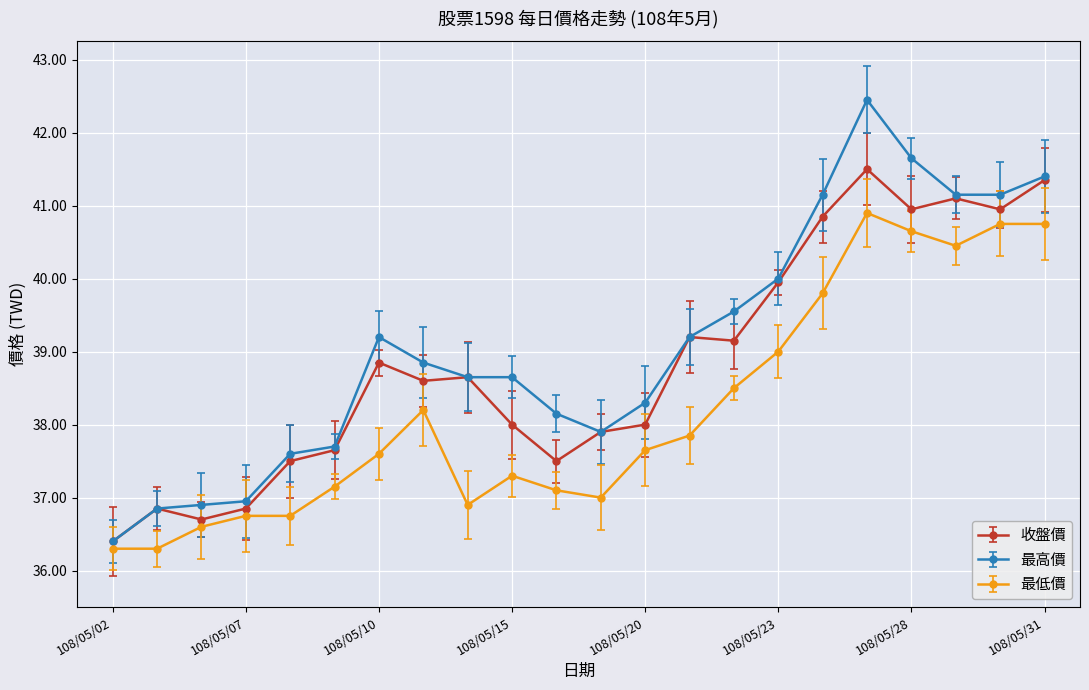

Rank the series by their maximum value, from highest to lowest.

最高價, 收盤價, 最低價